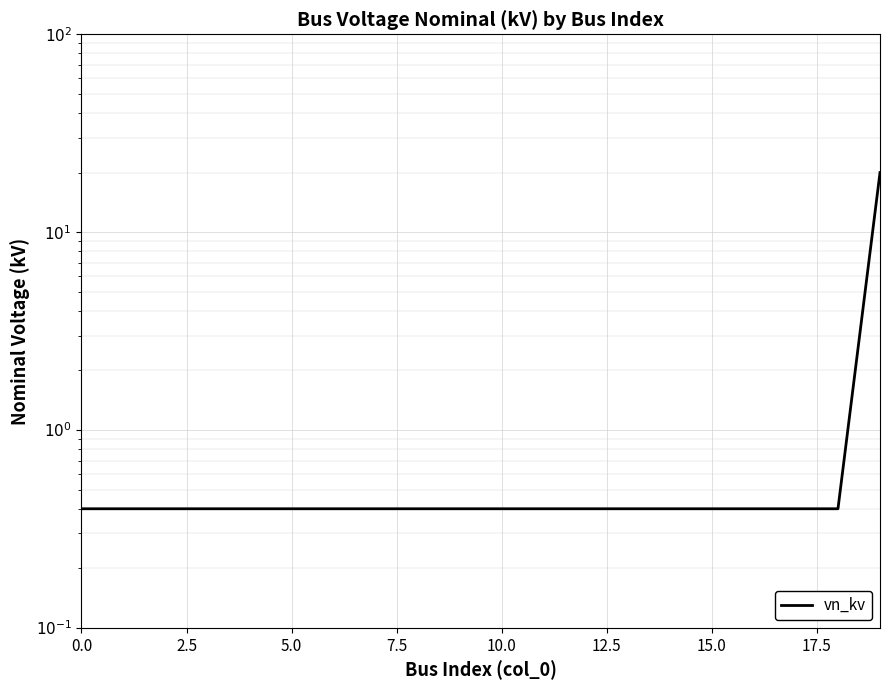

How many lines are shown in the chart?

1